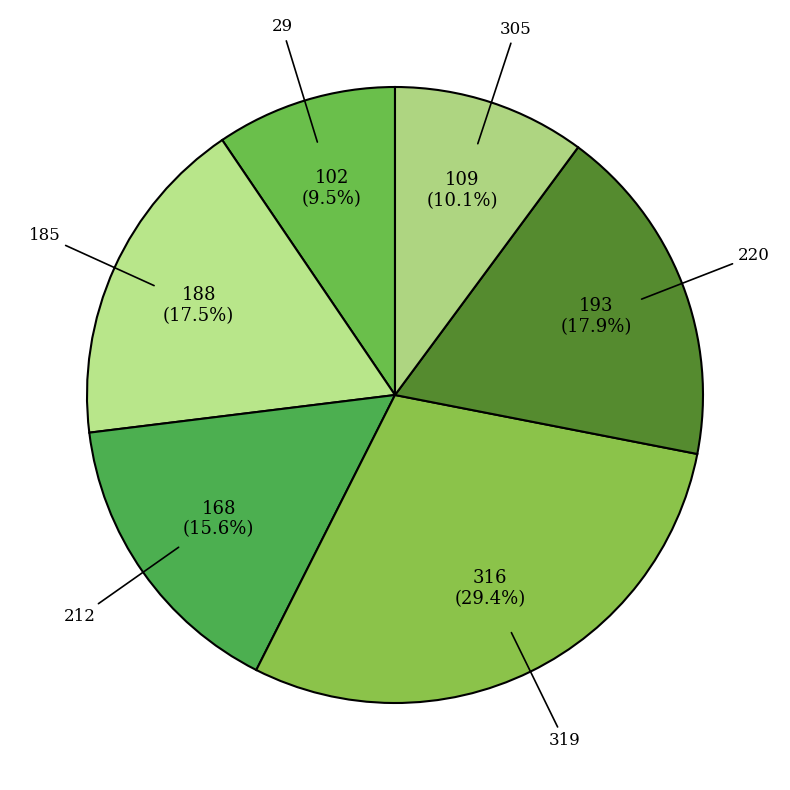

Does any single category account for the majority?

No